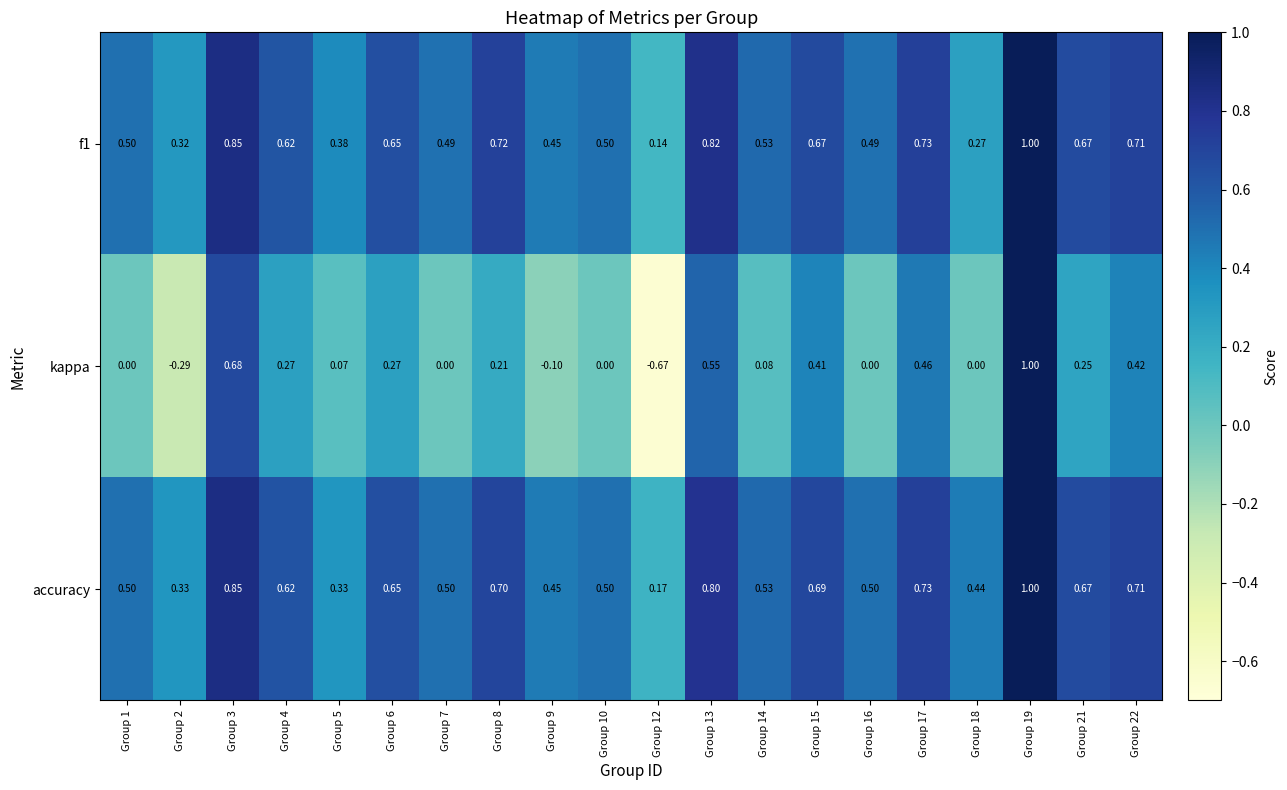

Which series has the largest total across all categories?

accuracy